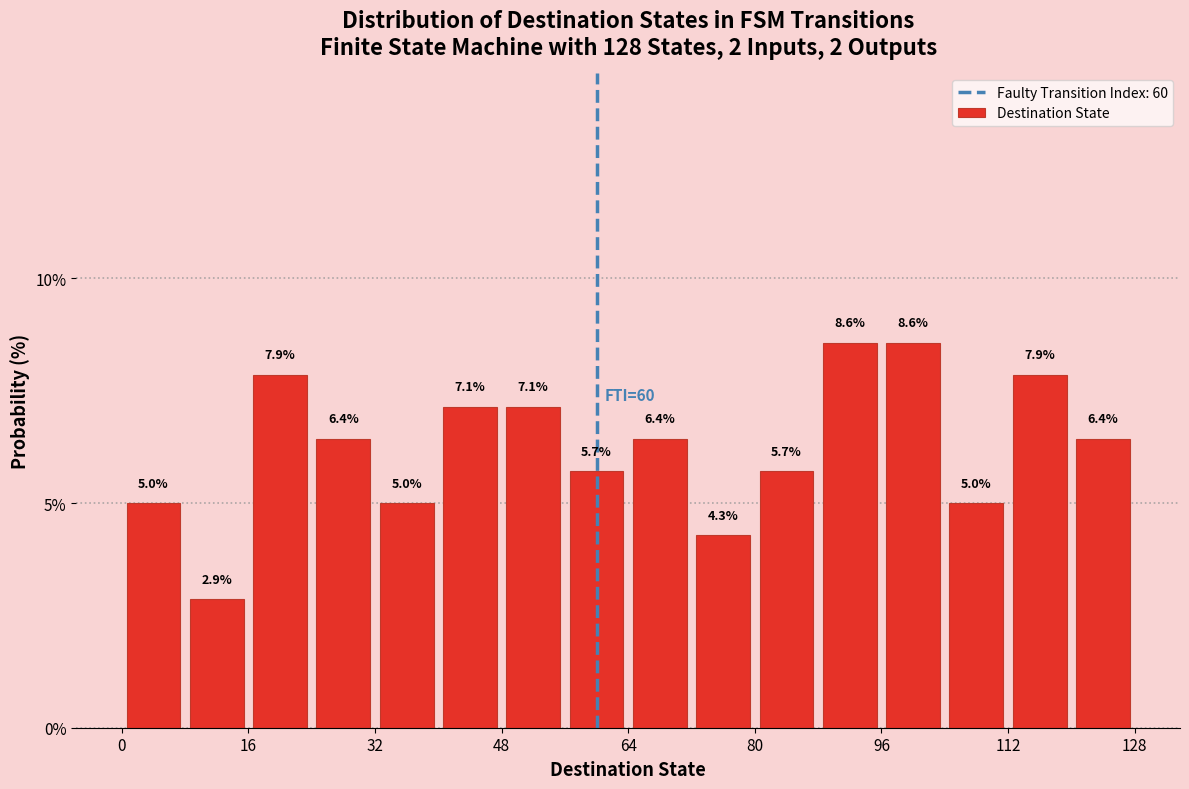

Reading left to right, list every bar in this chart as the range it spans on the x-axis followed by its height.

0 to 8: 5.0
8 to 16: 2.9
16 to 24: 7.9
24 to 32: 6.4
32 to 40: 5.0
40 to 48: 7.1
48 to 56: 7.1
56 to 64: 5.7
64 to 72: 6.4
72 to 80: 4.3
80 to 88: 5.7
88 to 96: 8.6
96 to 104: 8.6
104 to 112: 5.0
112 to 120: 7.9
120 to 128: 6.4